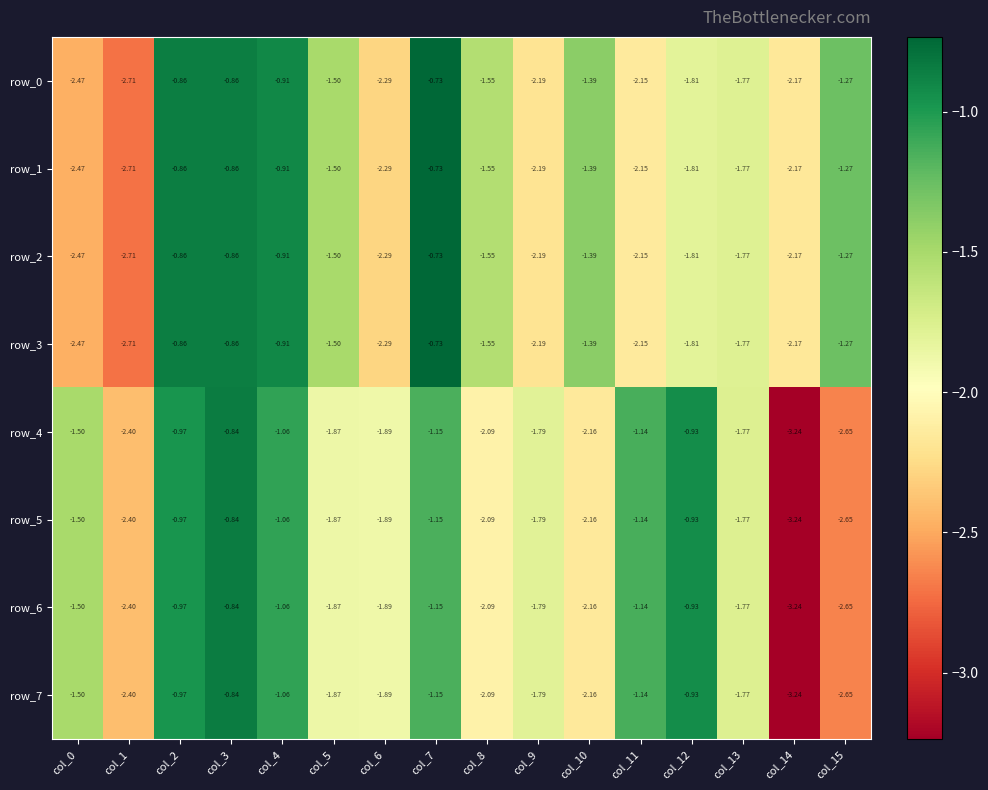

What is the difference between the second highest and second lowest values in the row_7 series?

1.7